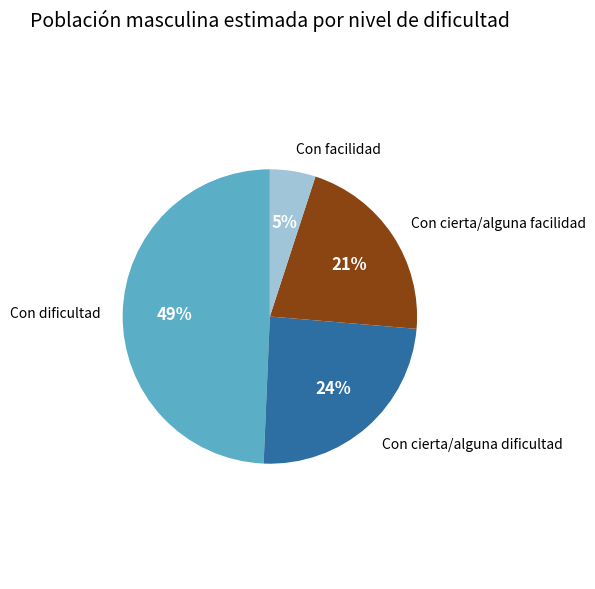

To the nearest percent, what is the average slice percentage?

25%